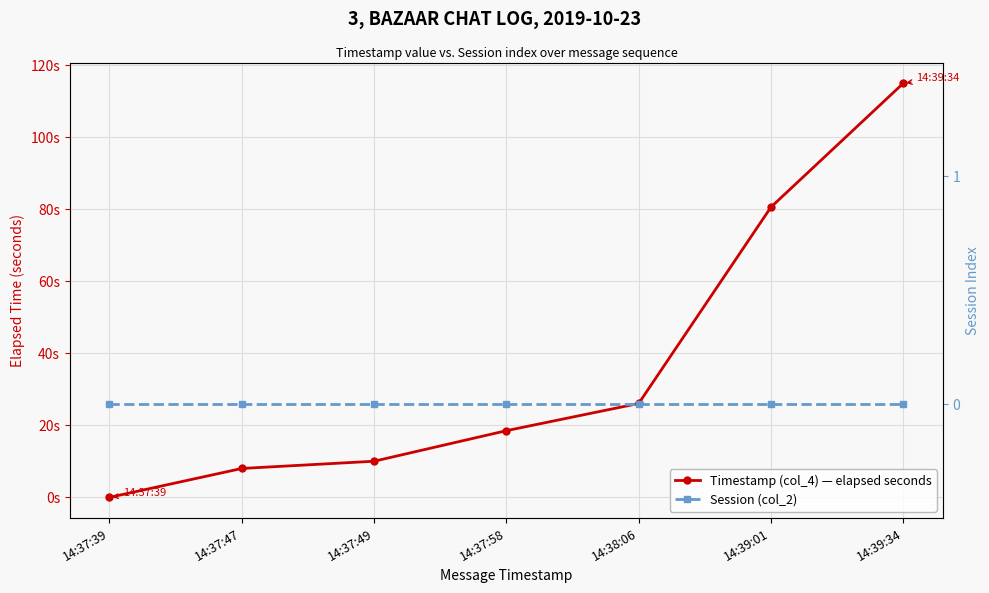

What are all the series names shown in the legend?

Timestamp (col_4) — elapsed seconds, Session (col_2)